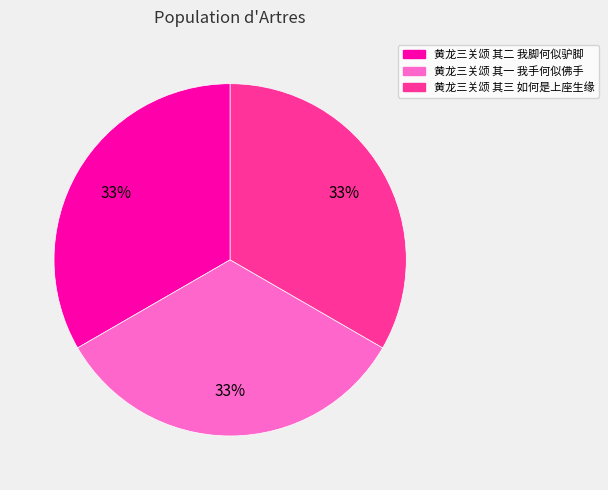

Is 黄龙三关颂 其三 如何是上座生缘 the majority of the pie?

No